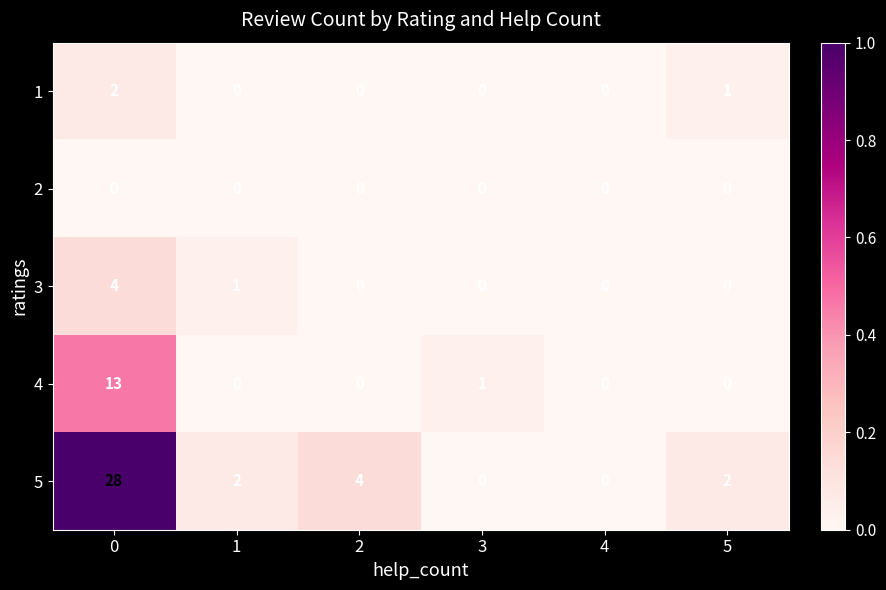

What is the maximum value shown in the chart?

28